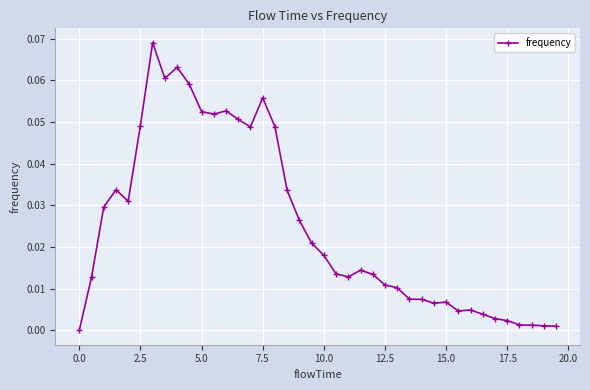

True or false: the data has more than 0 interior local peaks.

True